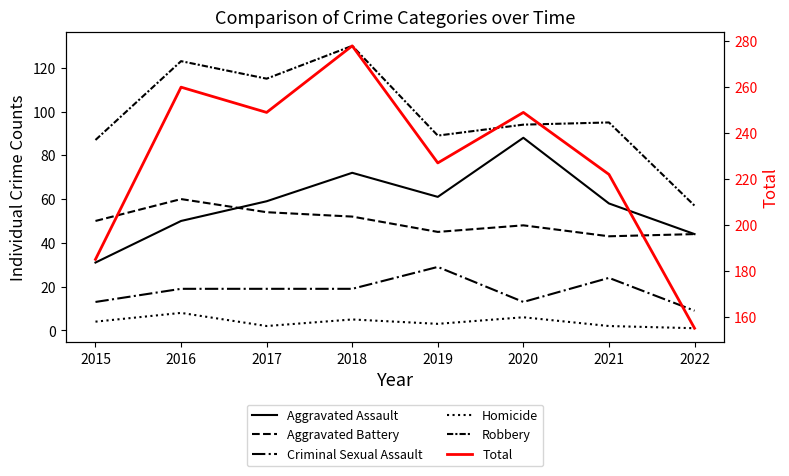

What is the highest value of the Homicide series?

8